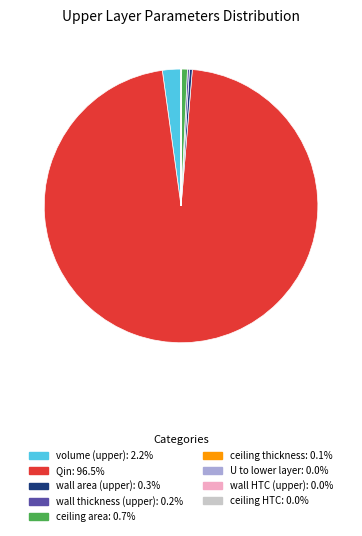

Is there any slice that represents more than half of the pie?

Yes